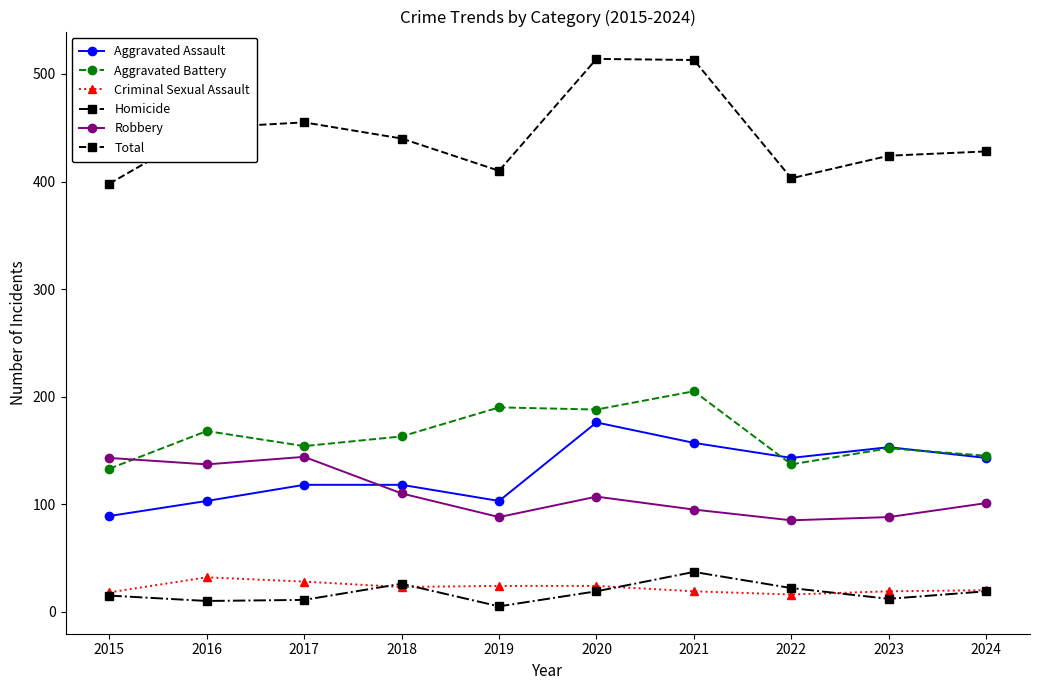

The value of Robbery at 2022 is 19. True or false?

False